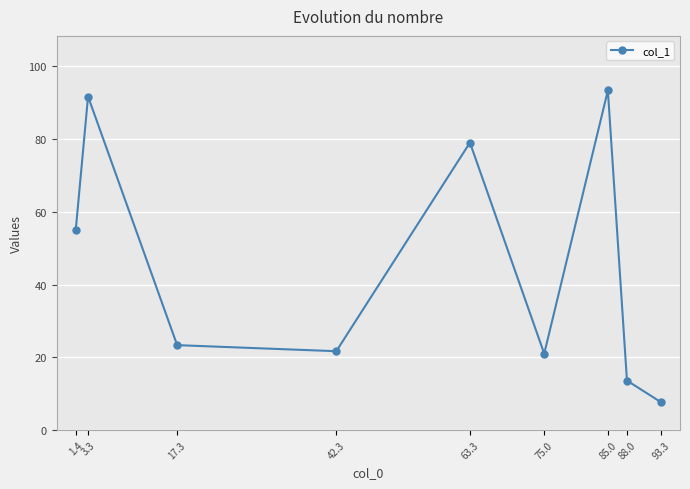

At which label is the value closest to 50?

1.4